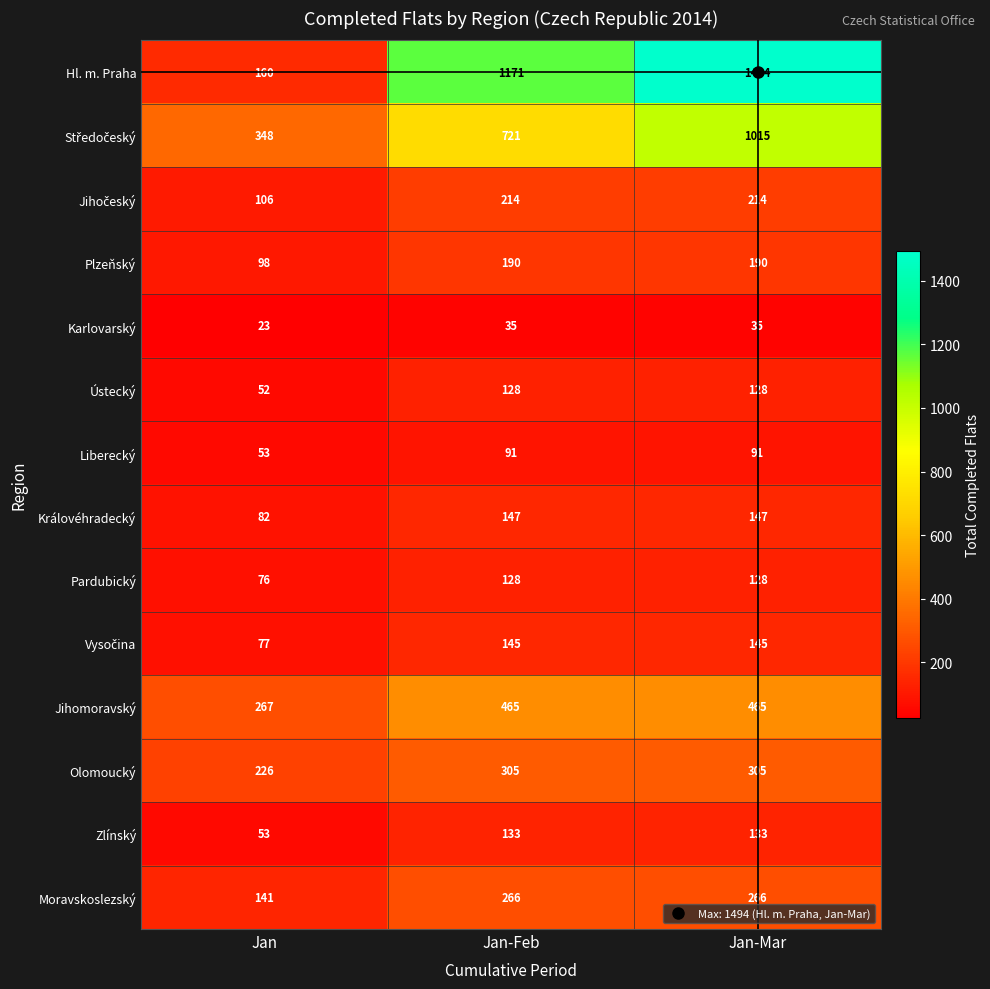

What is the difference between the Ústecký values at Jan-Feb and Jan?

76